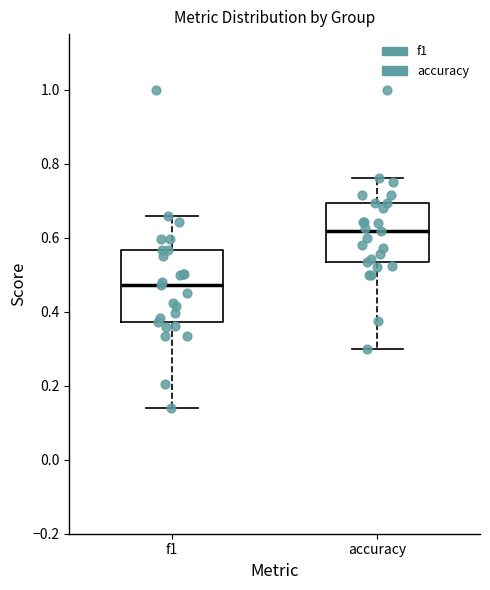

Reading left to right, transcribe this box plot: for each box, give where its median line is, the range the box spans, and where its two whiskers end, as read against the y-axis. The values are not printed on the chart, so give them approximately, as read against the axis.

f1: median 0.48, box 0.38 to 0.56, whiskers 0.14 to 0.66
accuracy: median 0.62, box 0.54 to 0.70, whiskers 0.30 to 0.76